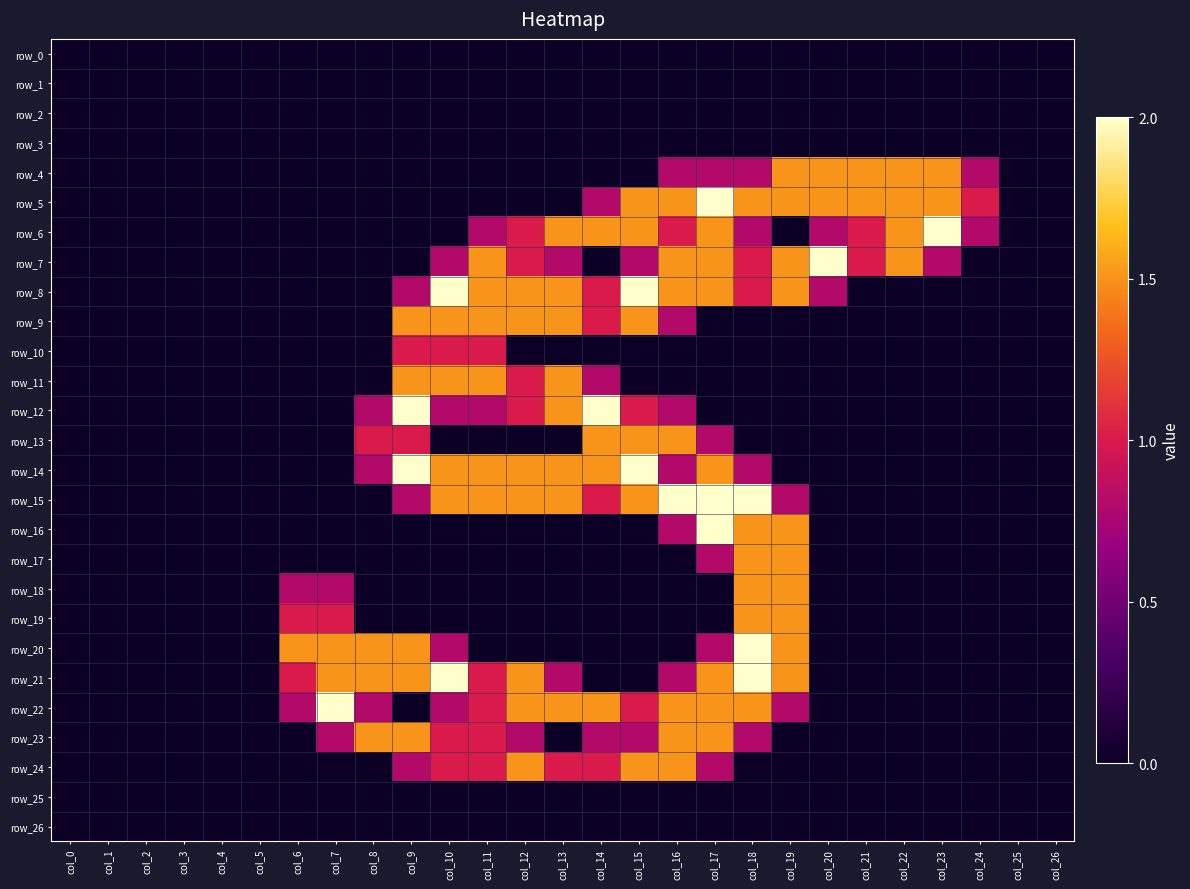

Which series has the largest total across all categories?

row_8